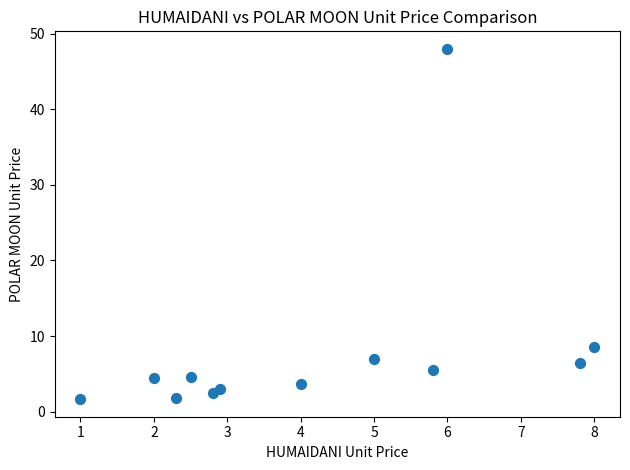

What Y value in the scatter plot is closest to 24?

8.5